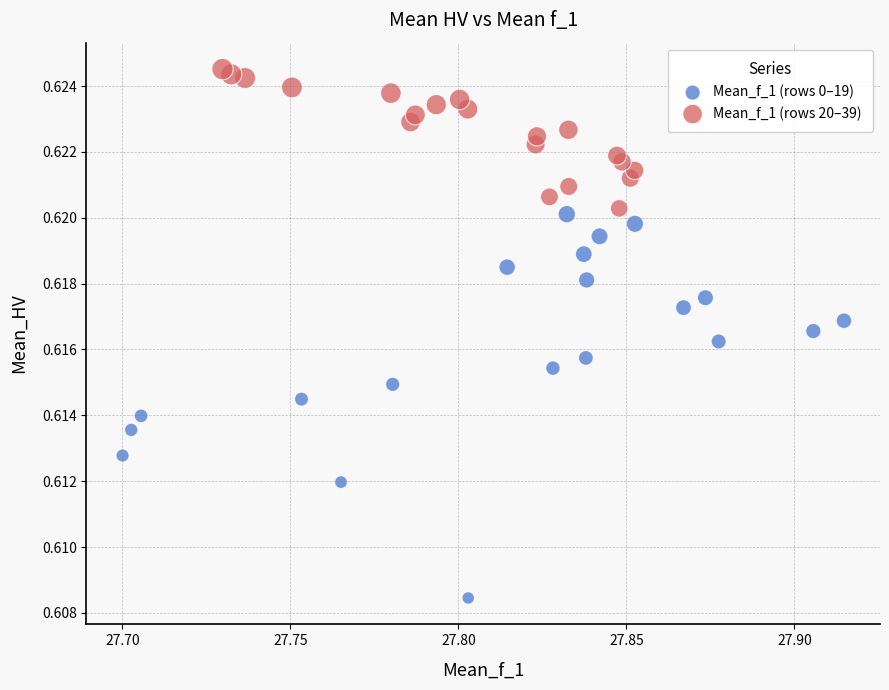

What are all the series names shown in the legend?

Mean_f_1 (rows 0–19), Mean_f_1 (rows 20–39)